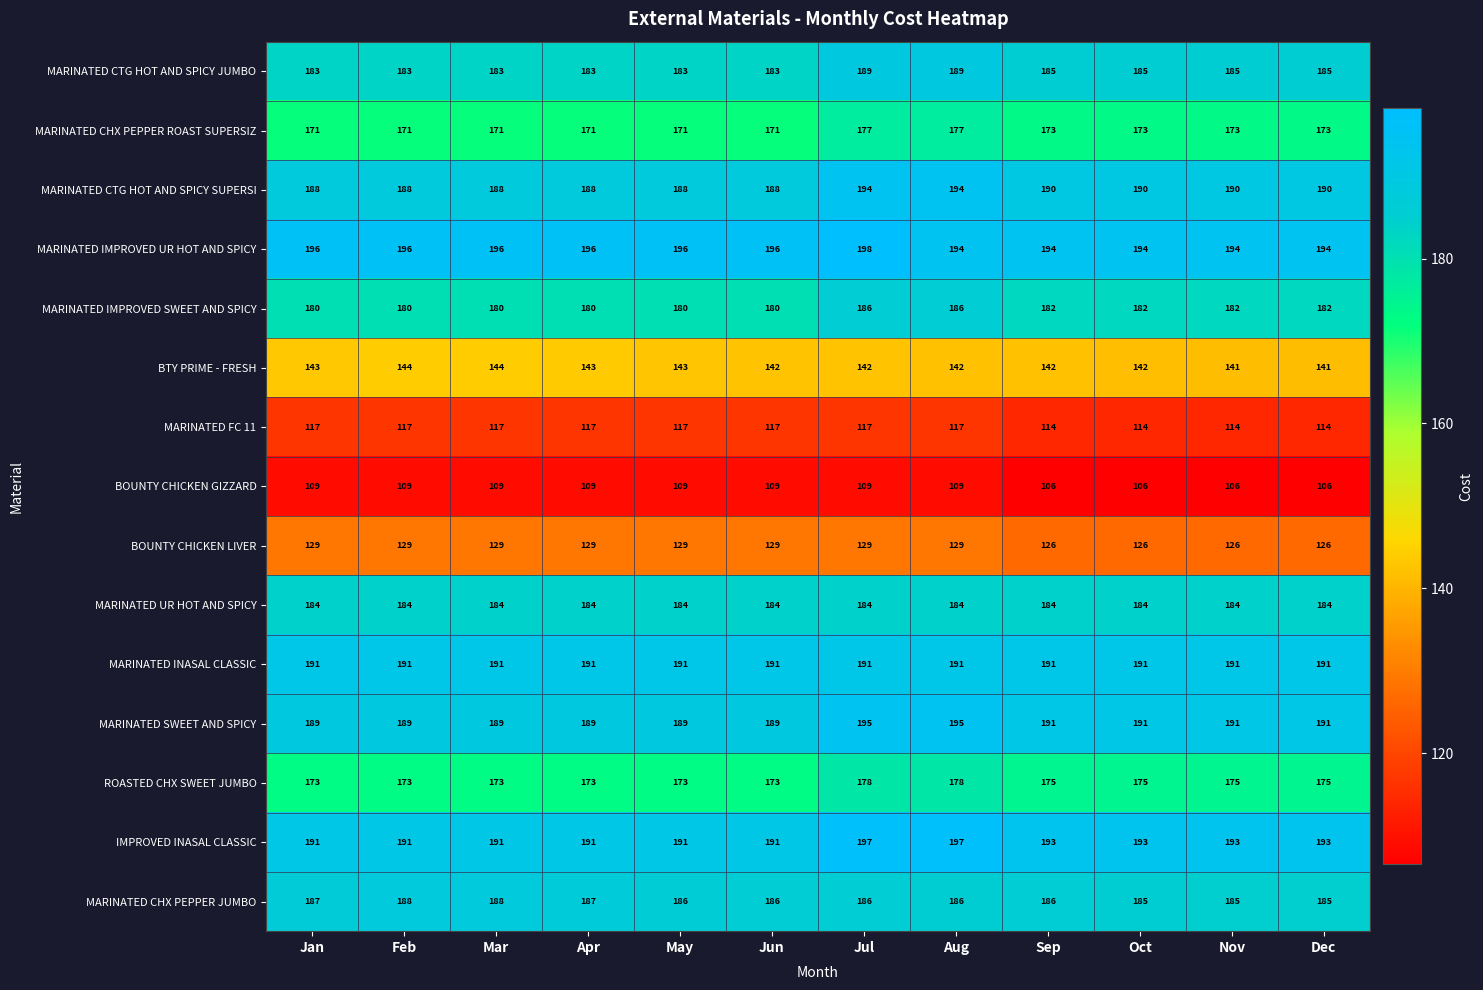

What is the spread (max minus min) of values at Oct?

88